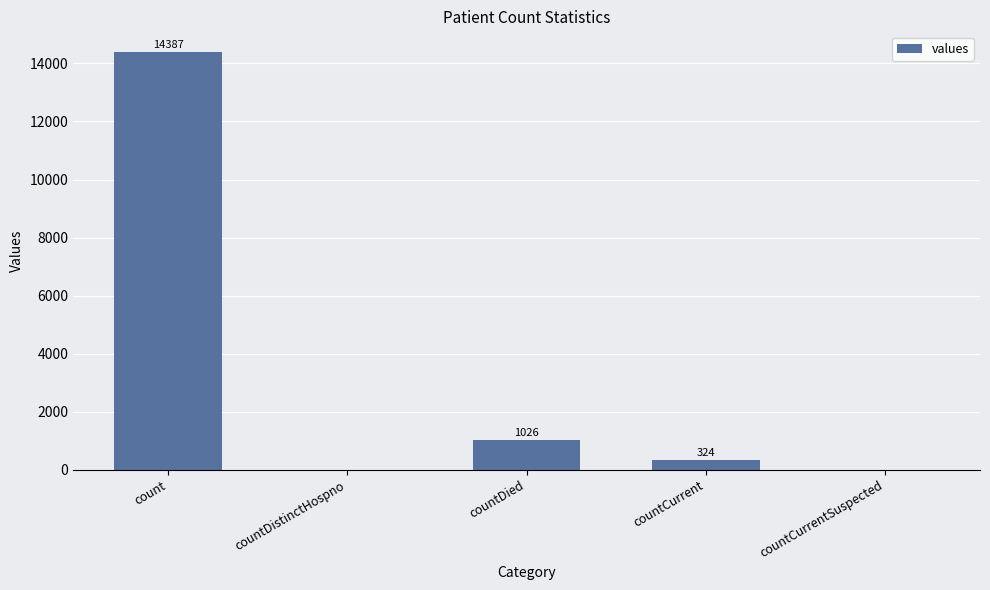

What is the difference between the values at countDied and count?

13361